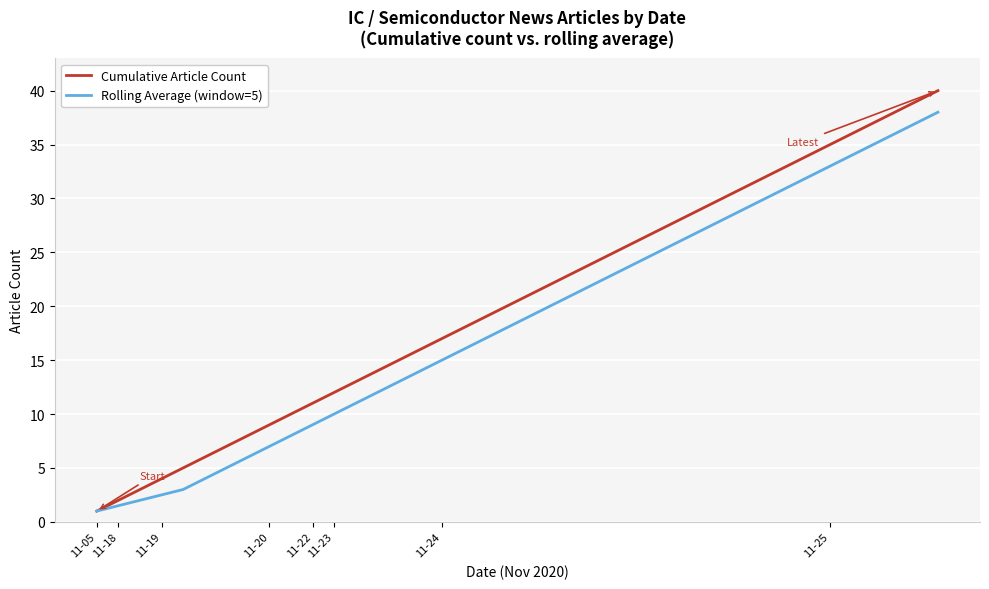

What is the maximum value for Cumulative Article Count?

40.0